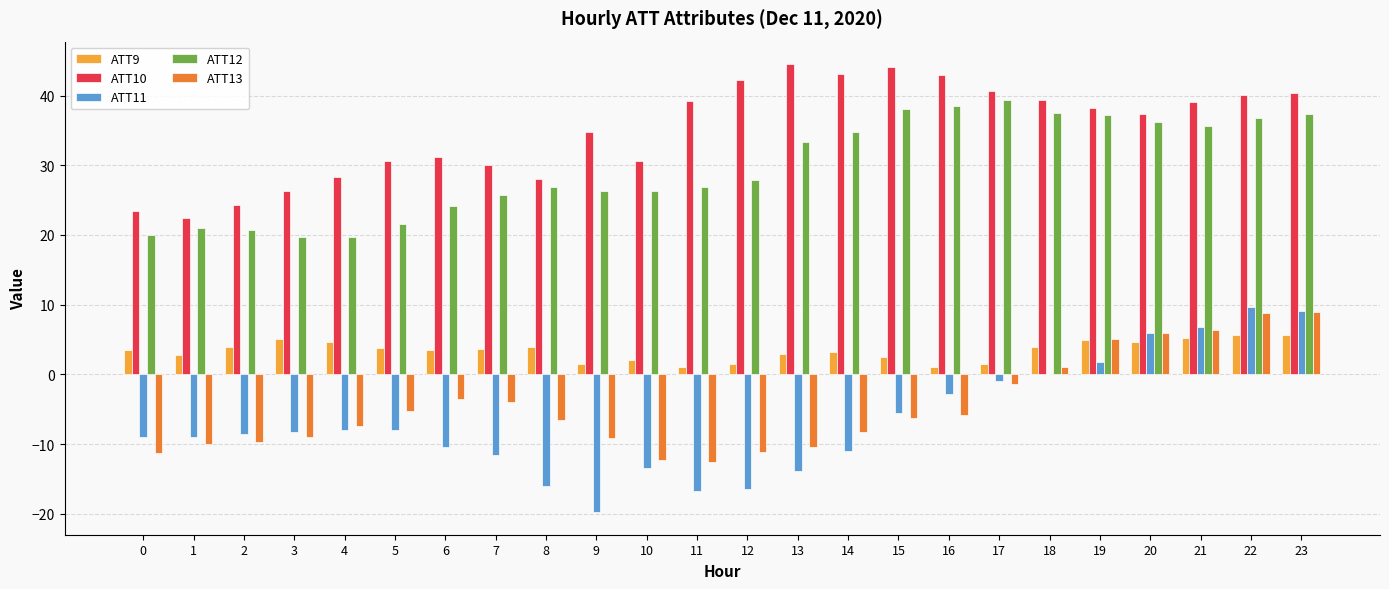

What is the highest value of the ATT9 series?

5.7